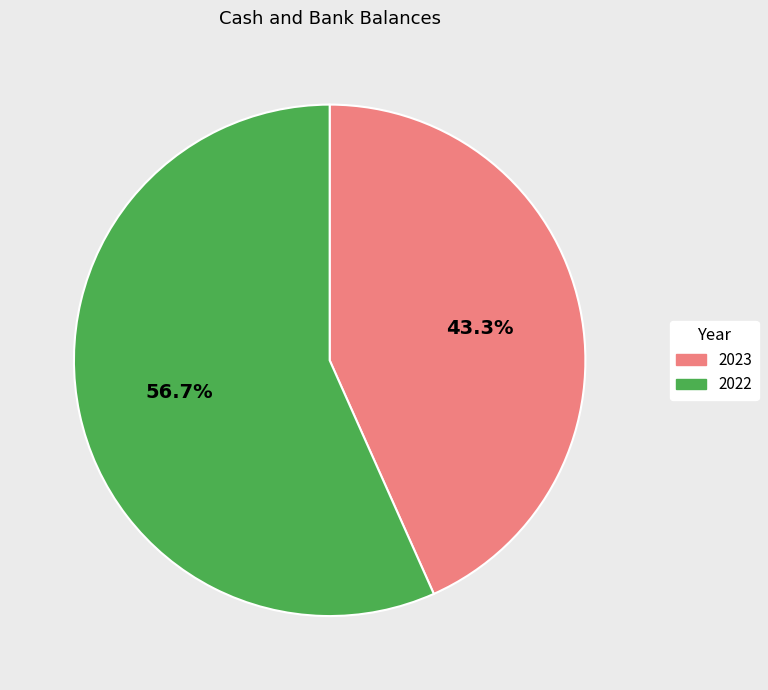

Between 2023 and 2022, which is larger?

2022